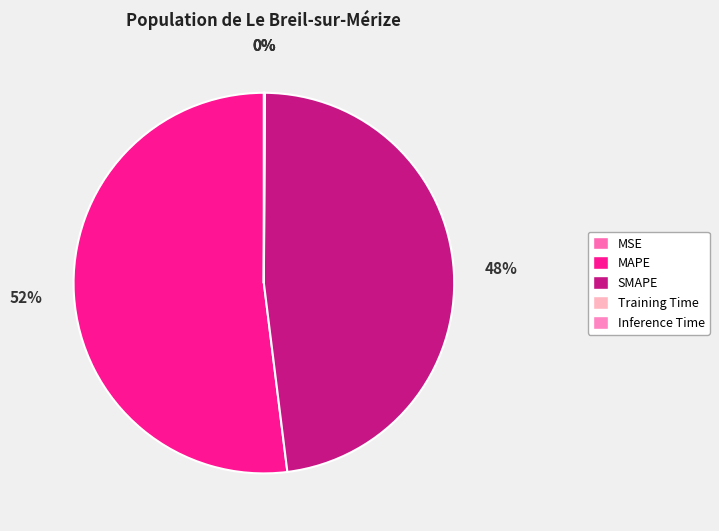

True or false: SMAPE accounts for 48% of the total.

True